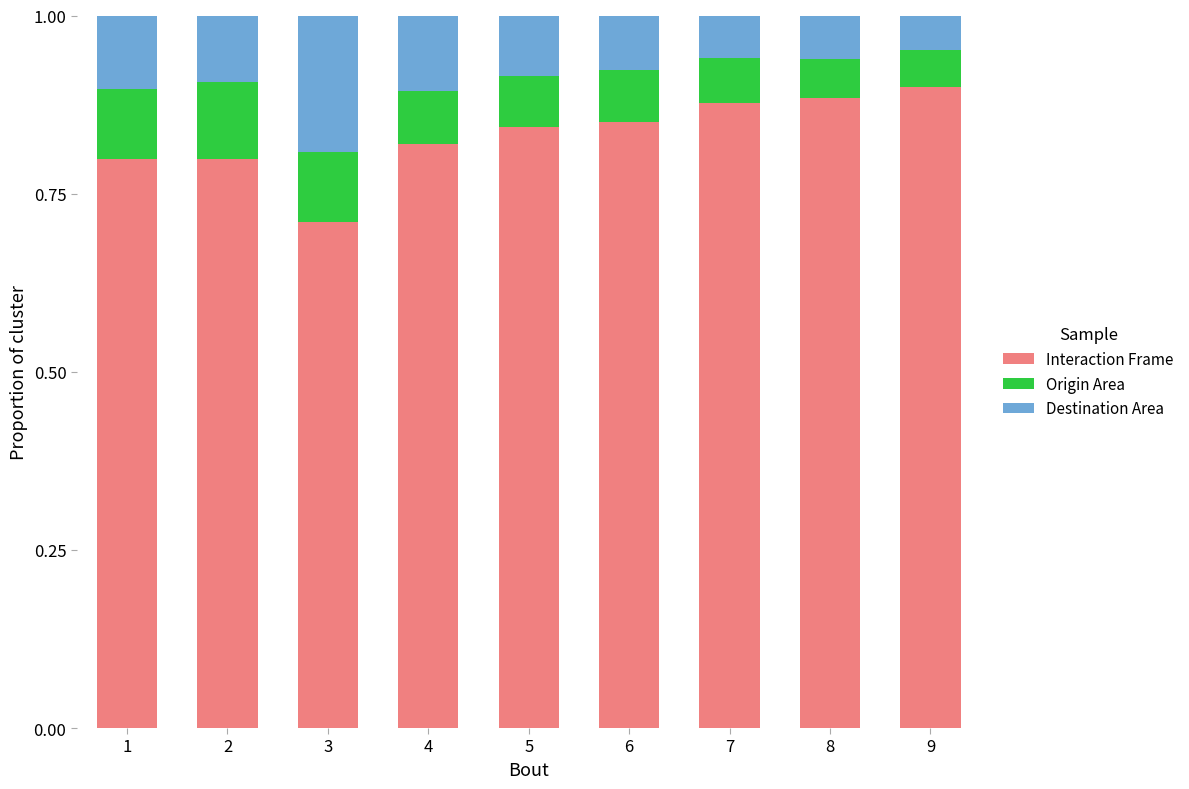

At which label does Interaction Frame reach its minimum?

3